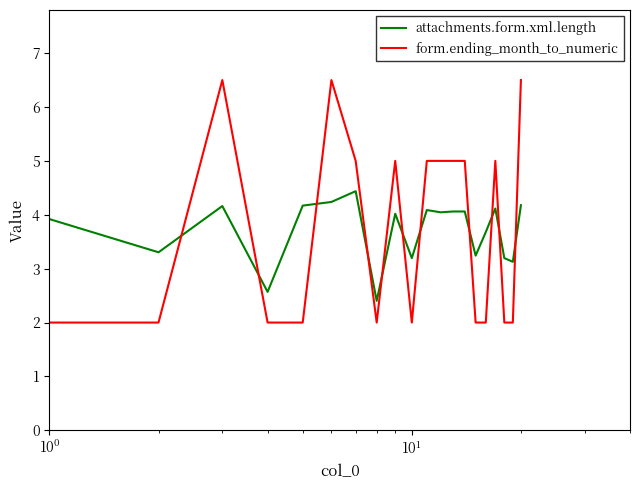

What are all the series names shown in the legend?

attachments.form.xml.length, form.ending_month_to_numeric